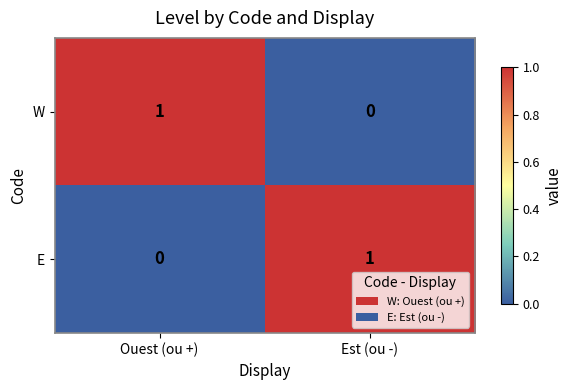

Reading left to right, what are all the values shown in this chart?

W: 1	0
E: 0	1